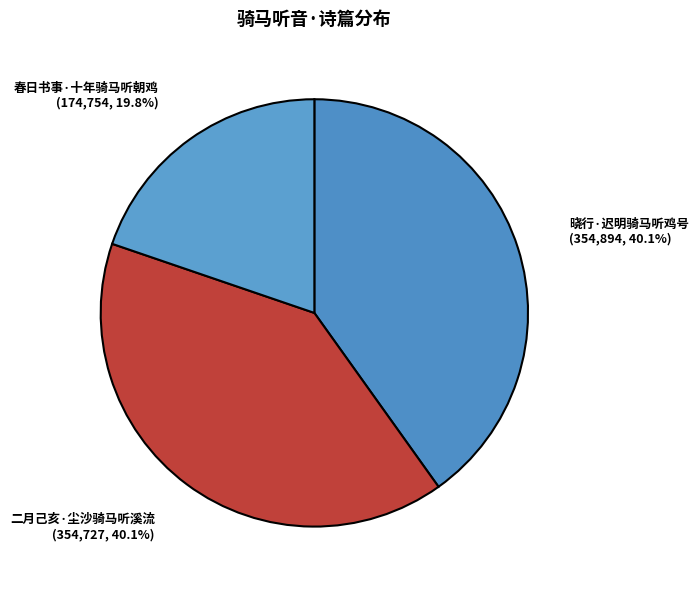

Rank the categories by value from lowest to highest.

春日书事·十年骑马听朝鸡, 二月己亥·尘沙骑马听溪流, 晓行·迟明骑马听鸡号